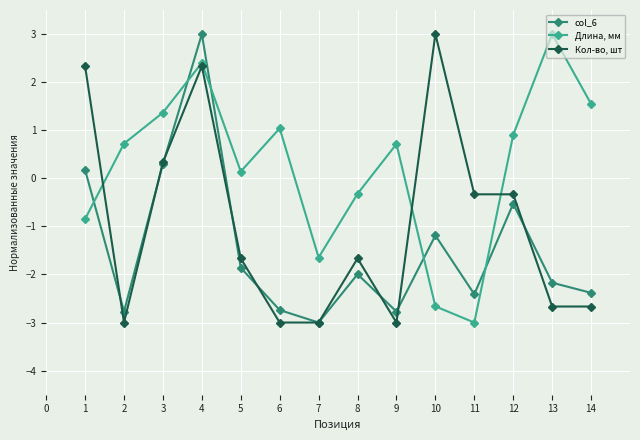

Between which two adjacent categories do Длина, мм and col_6 first intersect?

1 and 2